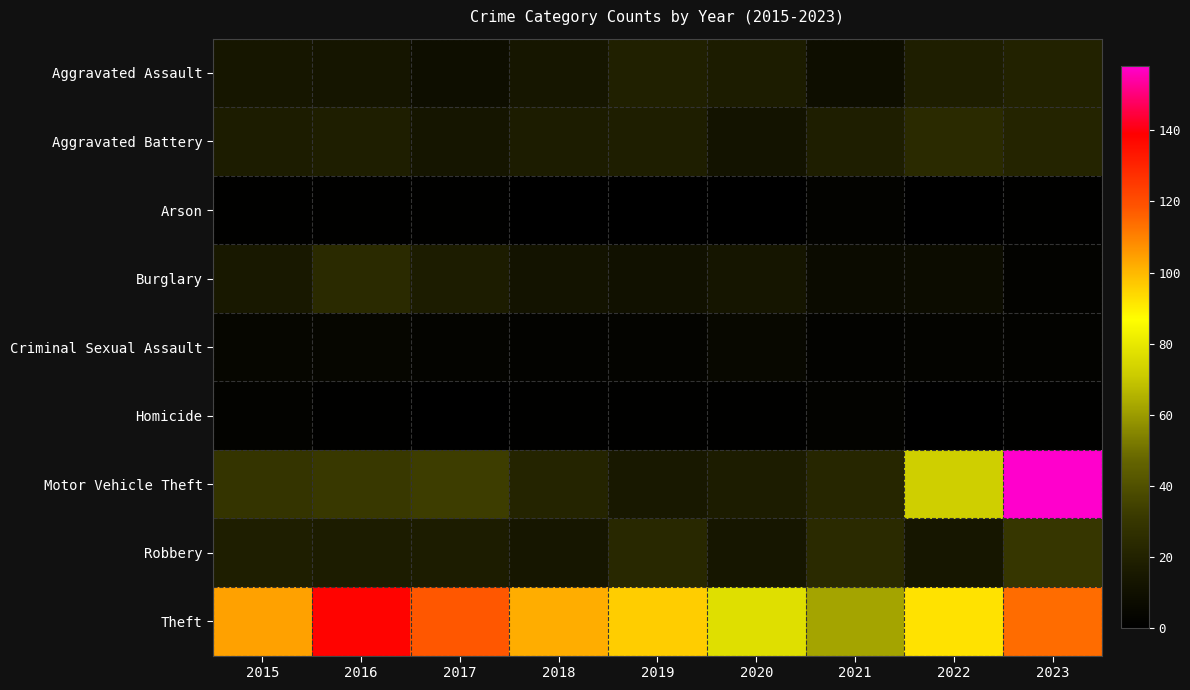

Which series changed the most between 2015 and 2020?

Theft